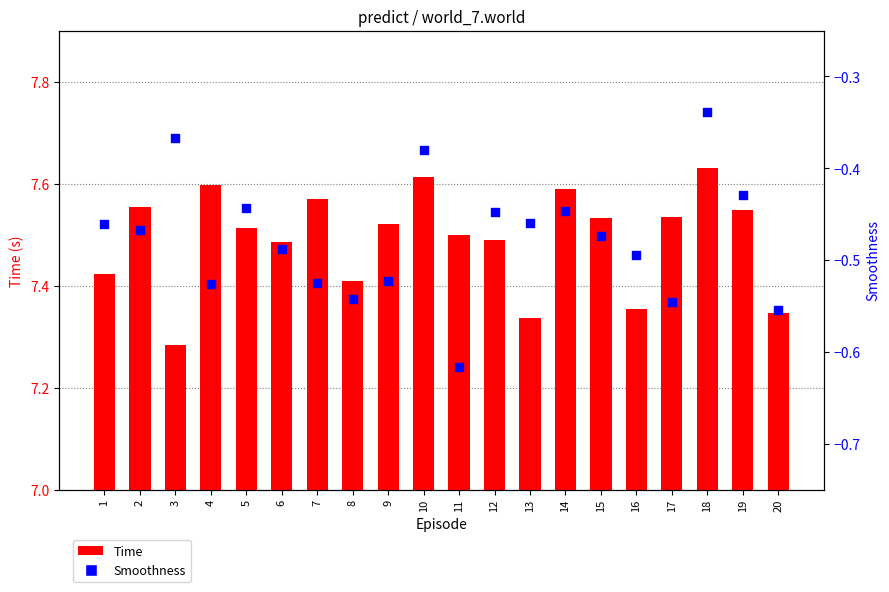

At which category is the sum across all series the highest?

18